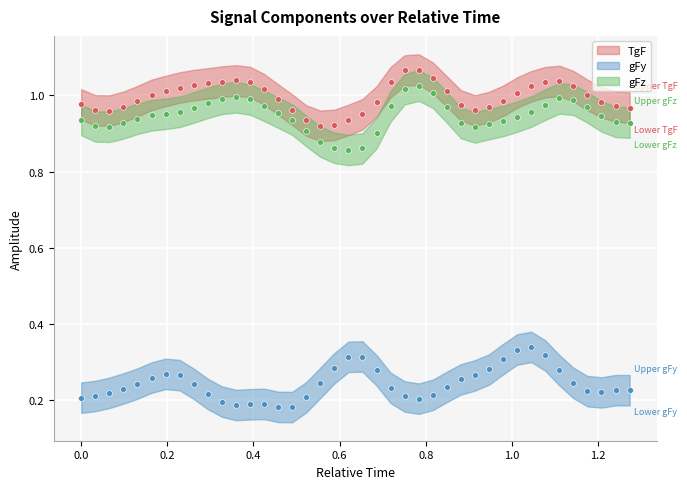

Is the value of TgF at 21 greater than the value of gFy at 20?

Yes